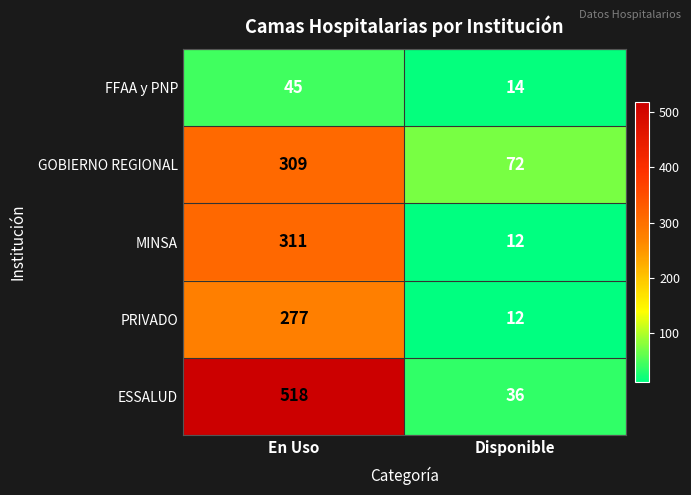

What is the smallest value displayed?

12